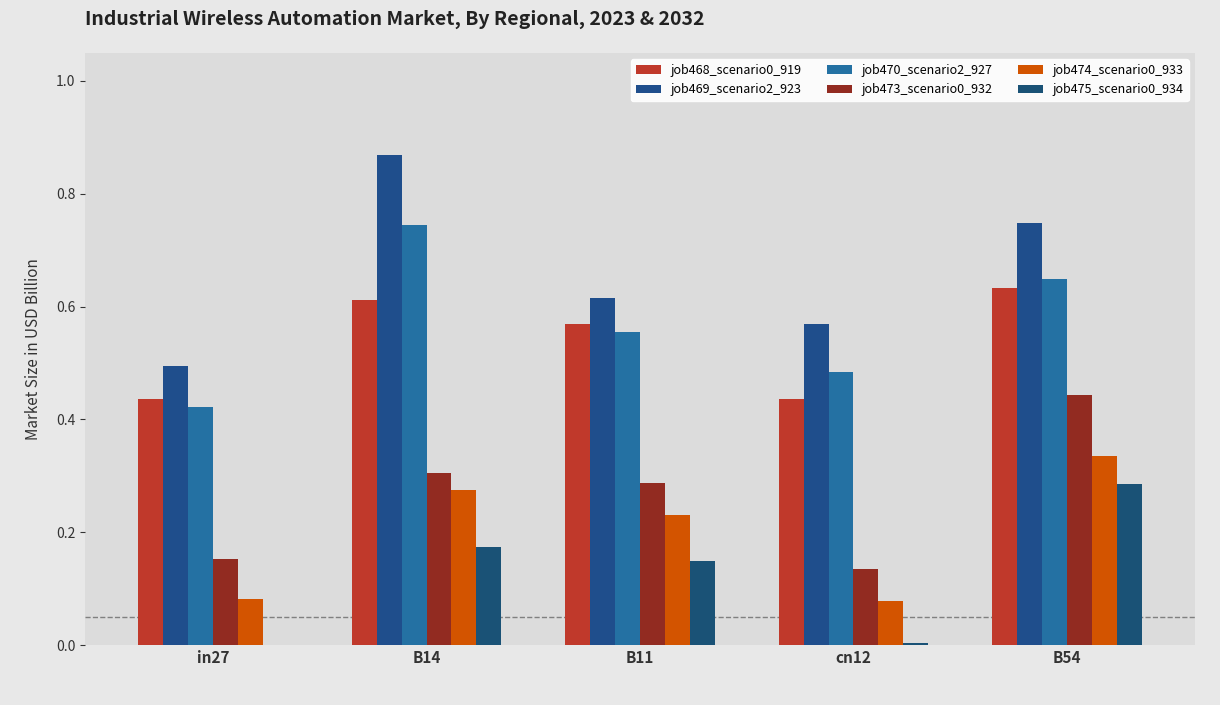

Reading left to right, extract all data points from this chart.

job468_scenario0_919: in27=0.4	B14=0.6	B11=0.6	cn12=0.4	B54=0.6
job469_scenario2_923: in27=0.5	B14=0.9	B11=0.6	cn12=0.6	B54=0.7
job470_scenario2_927: in27=0.4	B14=0.7	B11=0.6	cn12=0.5	B54=0.6
job473_scenario0_932: in27=0.2	B14=0.3	B11=0.3	cn12=0.1	B54=0.4
job474_scenario0_933: in27=0.1	B14=0.3	B11=0.2	cn12=0.1	B54=0.3
job475_scenario0_934: in27=0.0	B14=0.2	B11=0.1	cn12=0.0	B54=0.3